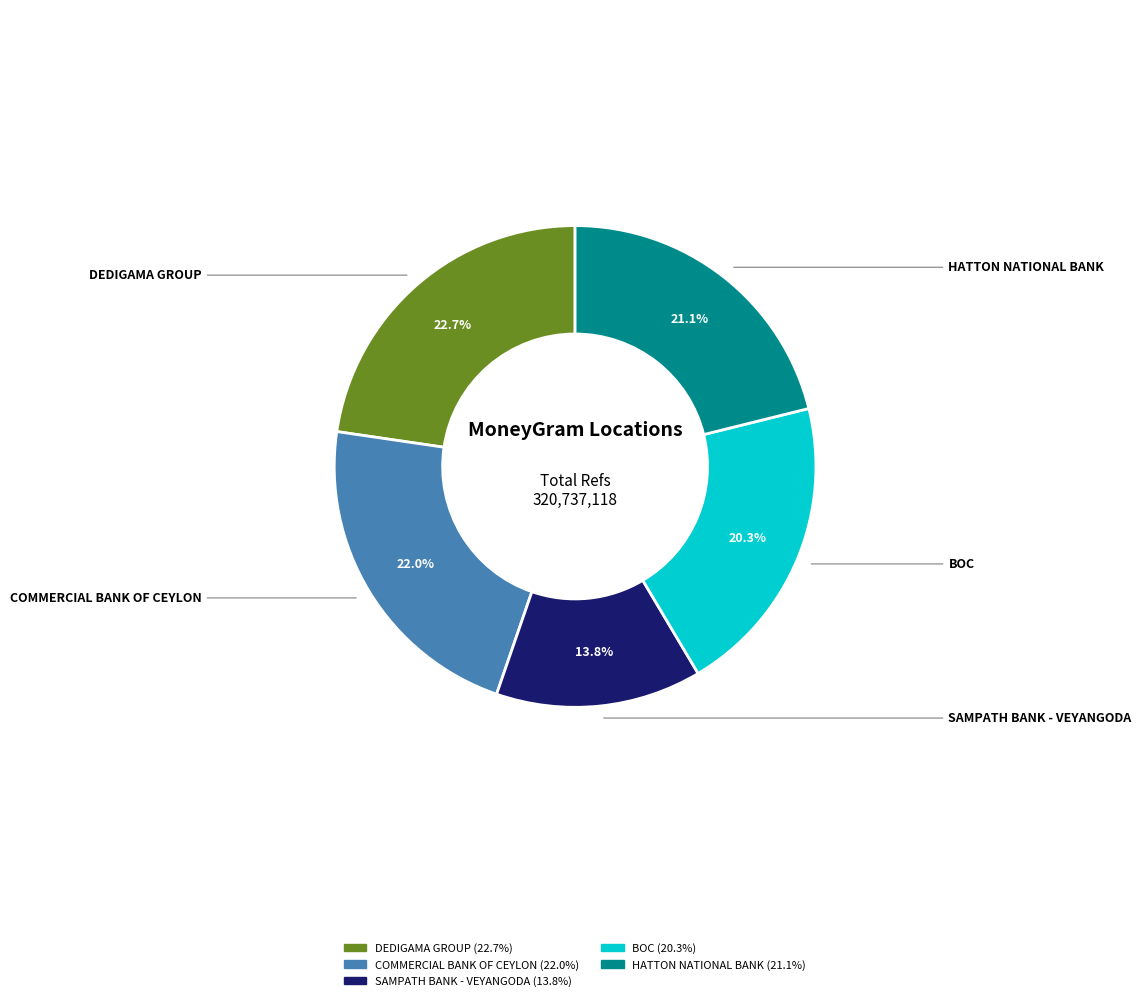

Does any single category account for the majority?

No